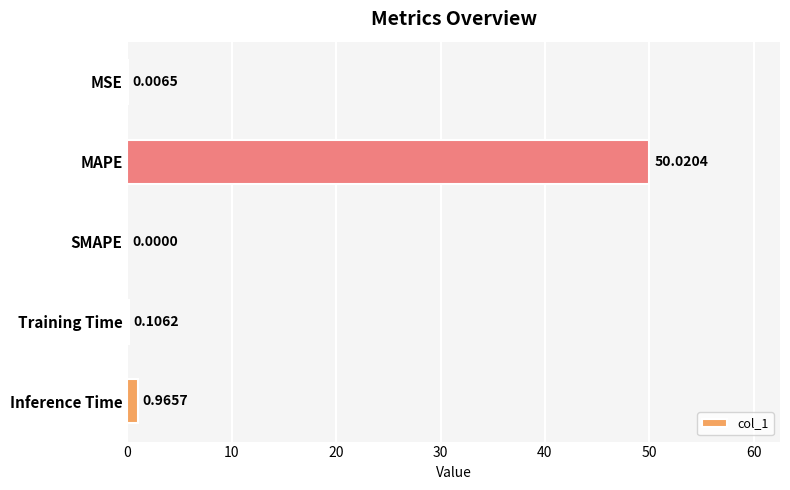

What is the change in value from MAPE to SMAPE?

-50.0